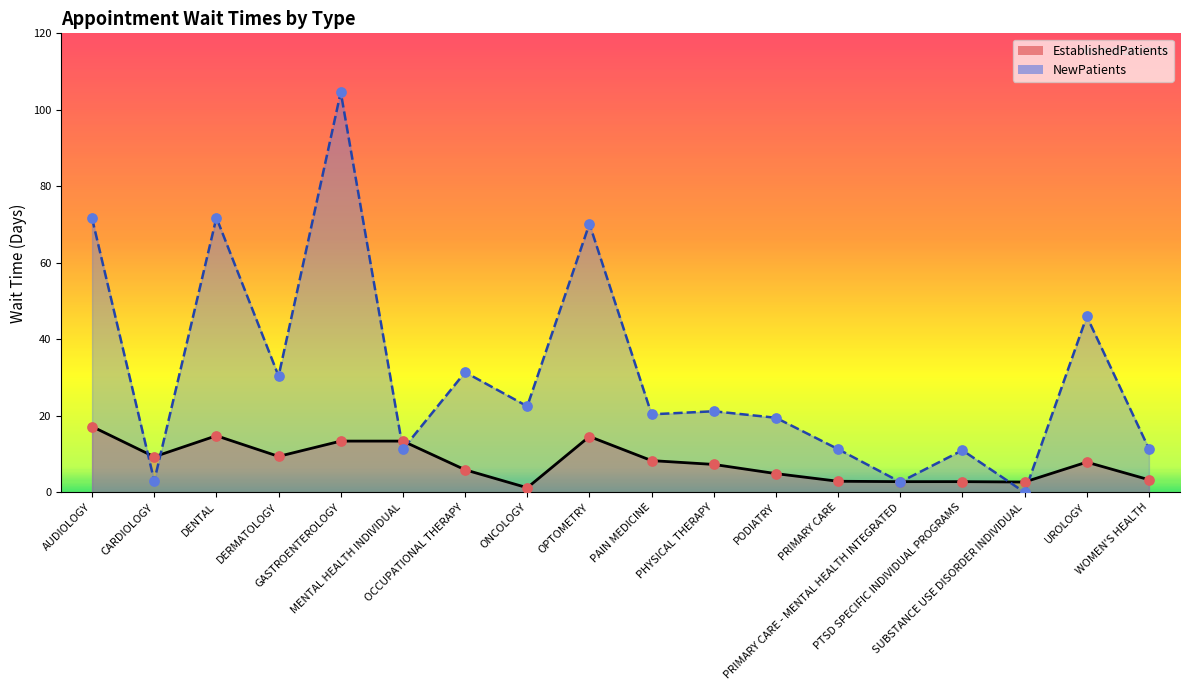

At how many categories does at least one series exceed 89?

1